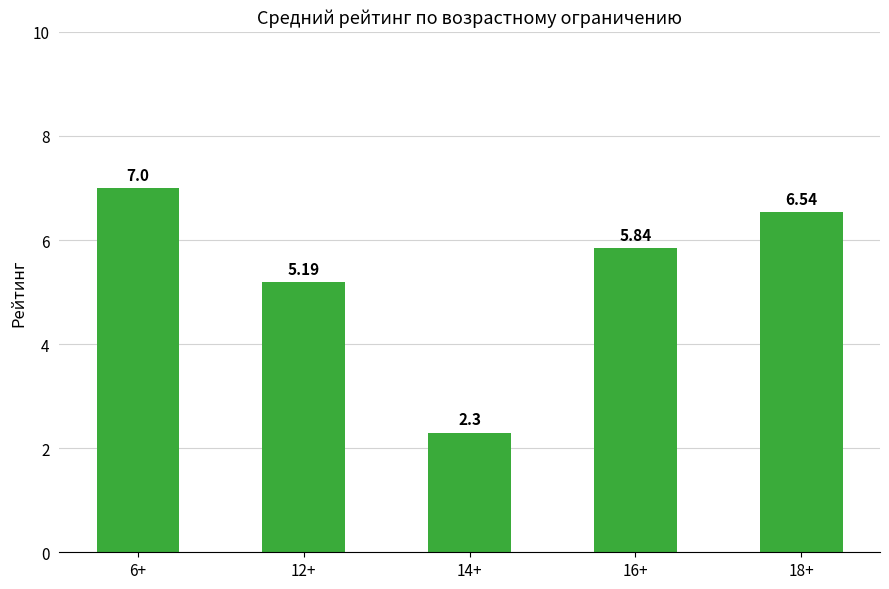

List the labels in order of value, largest first.

6+, 18+, 16+, 12+, 14+